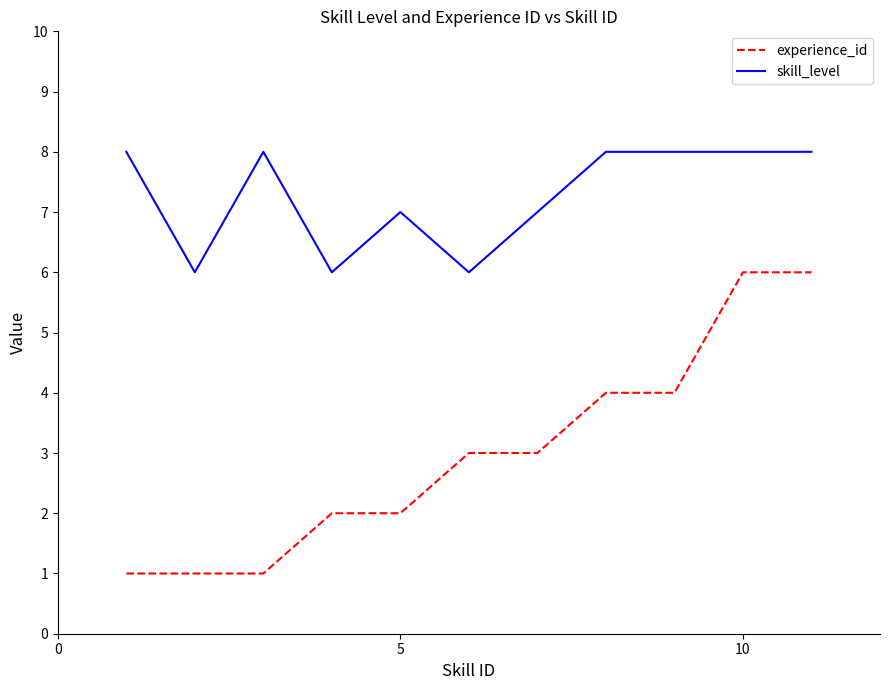

Reading right to left, list all the values displayed in this chart.

experience_id: 6	6	4	4	3	3	2	2	1	1	1
skill_level: 8	8	8	8	7	6	7	6	8	6	8